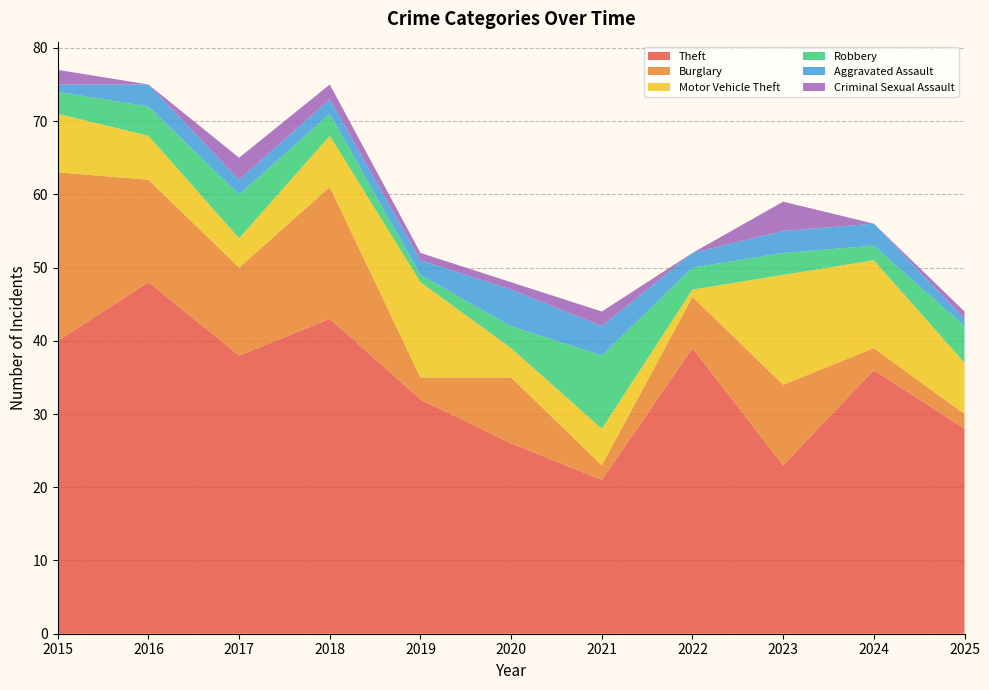

Reading left to right, transcribe all the data shown in this chart.

Theft: 40	48	38	43	32	26	21	39	23	36	28
Burglary: 23	14	12	18	3	9	2	7	11	3	2
Motor Vehicle Theft: 8	6	4	7	13	4	5	1	15	12	7
Robbery: 3	4	6	3	1	3	10	3	3	2	5
Aggravated Assault: 1	3	2	2	2	5	4	2	3	3	1
Criminal Sexual Assault: 2	0	3	2	1	1	2	0	4	0	1